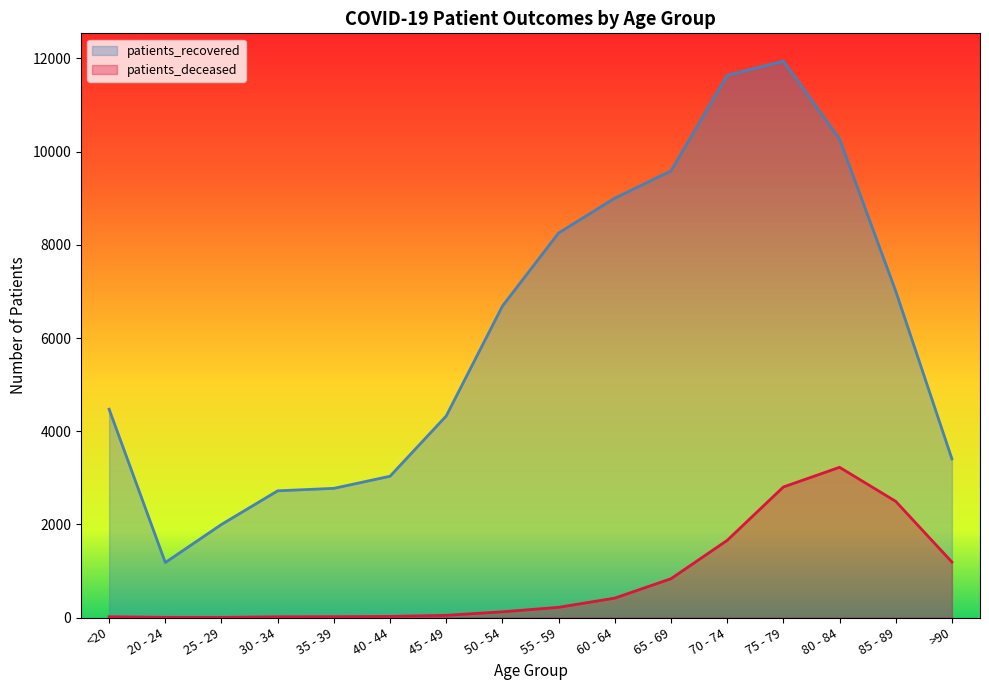

What is the sum of the patients_recovered values at 35 - 39 and 40 - 44?

5806